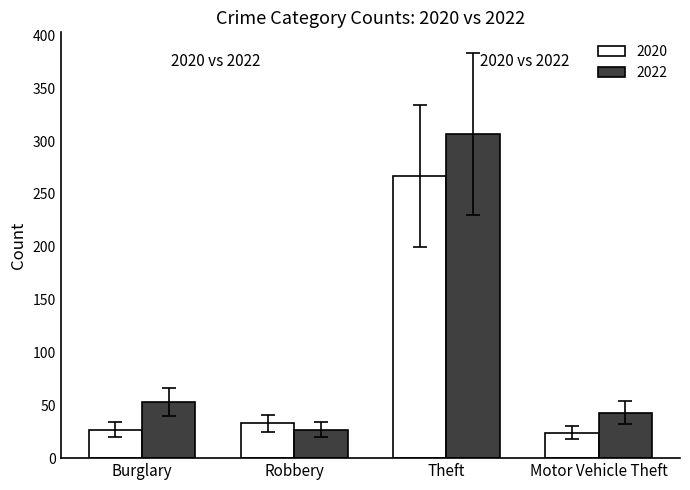

At how many categories does at least one series exceed 144?

1